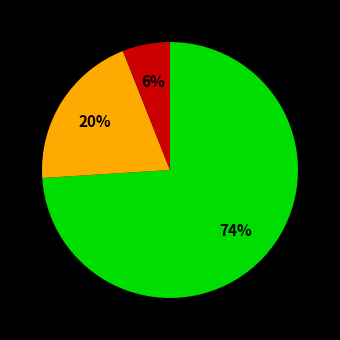

To the nearest percent, what is the average slice percentage?

33%